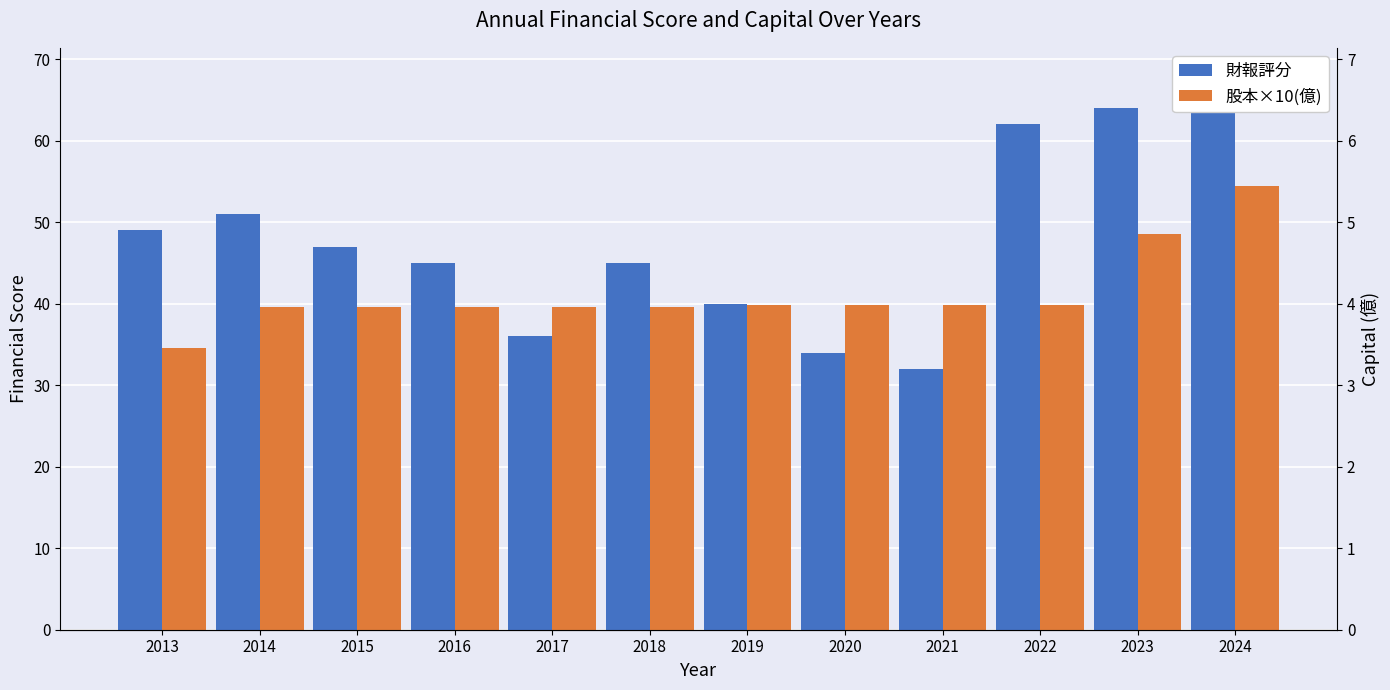

Rank the series by their average value, from highest to lowest.

財報評分, 股本×10(億)